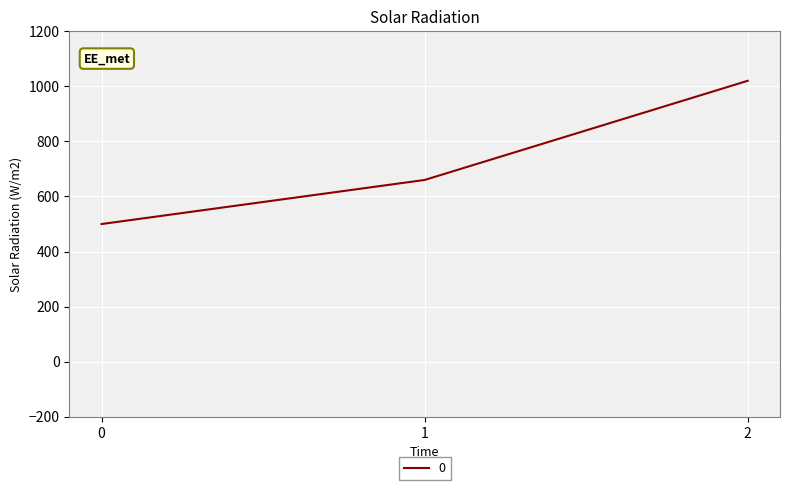

List the labels in order of value, smallest first.

0, 1, 2